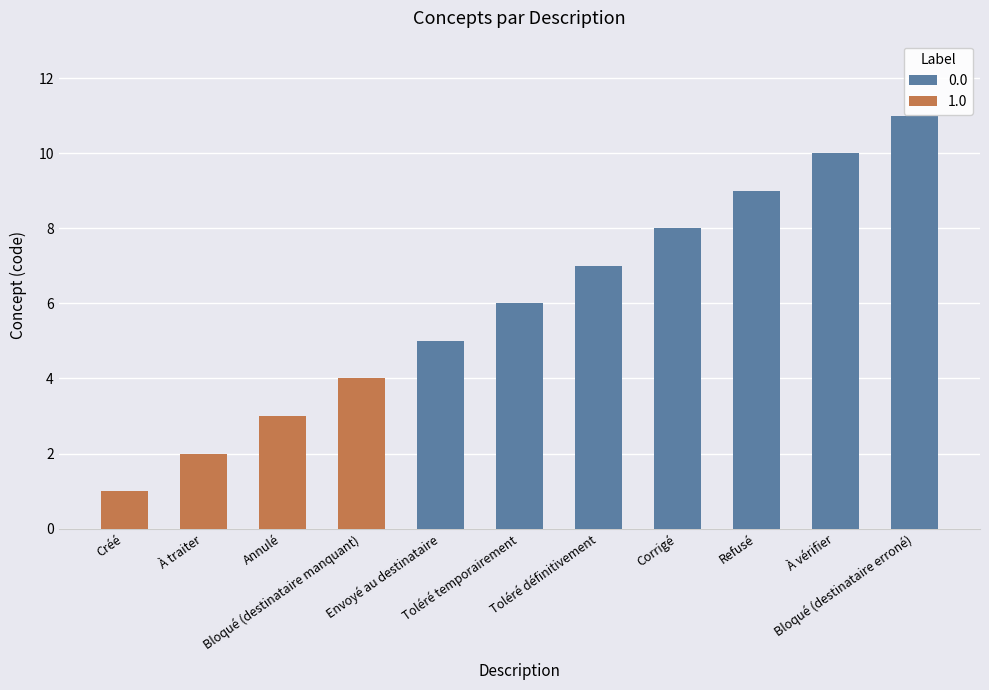

At which label is the value closest to 6?

Toléré temporairement